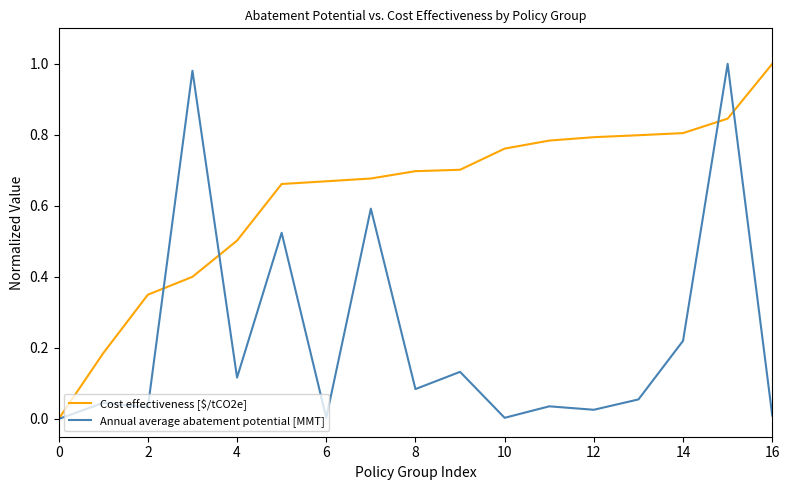

Rank the series by their average value, from lowest to highest.

Annual average abatement potential [MMT], Cost effectiveness [$/tCO2e]